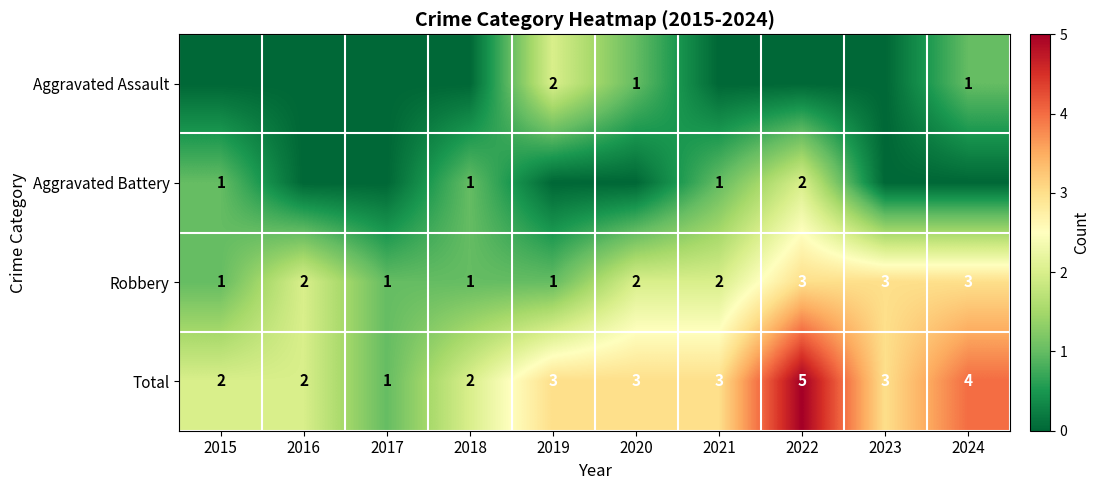

Which category has the highest value across all series?

2022